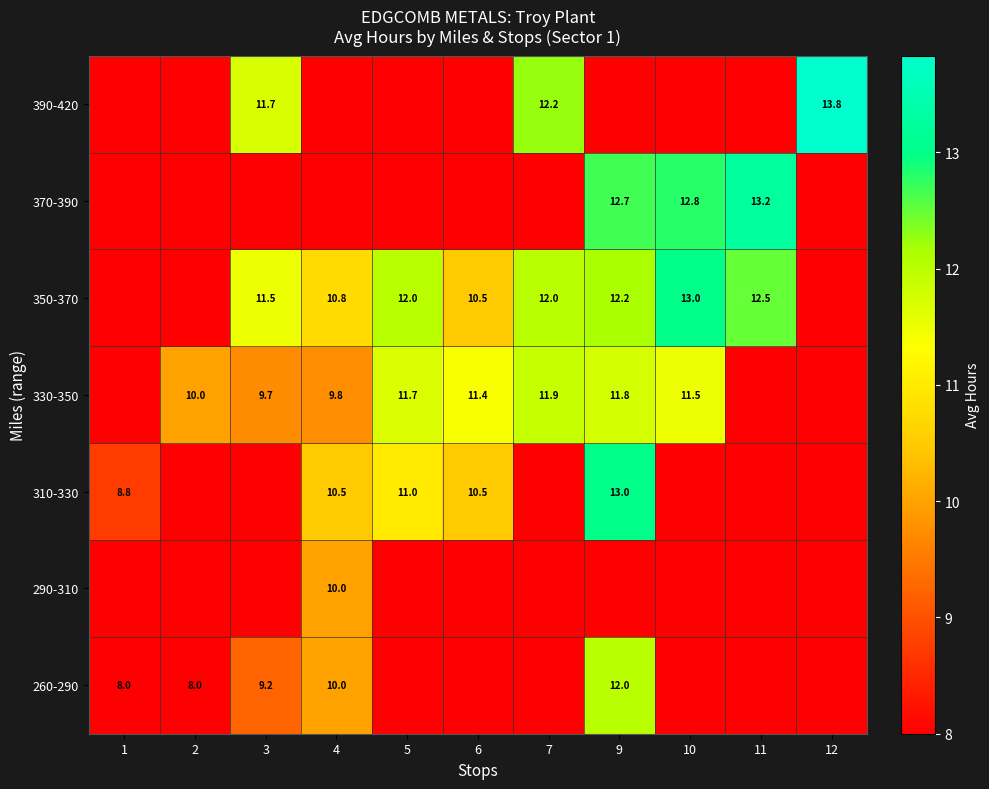

Which label corresponds to the smallest value in the chart?

1